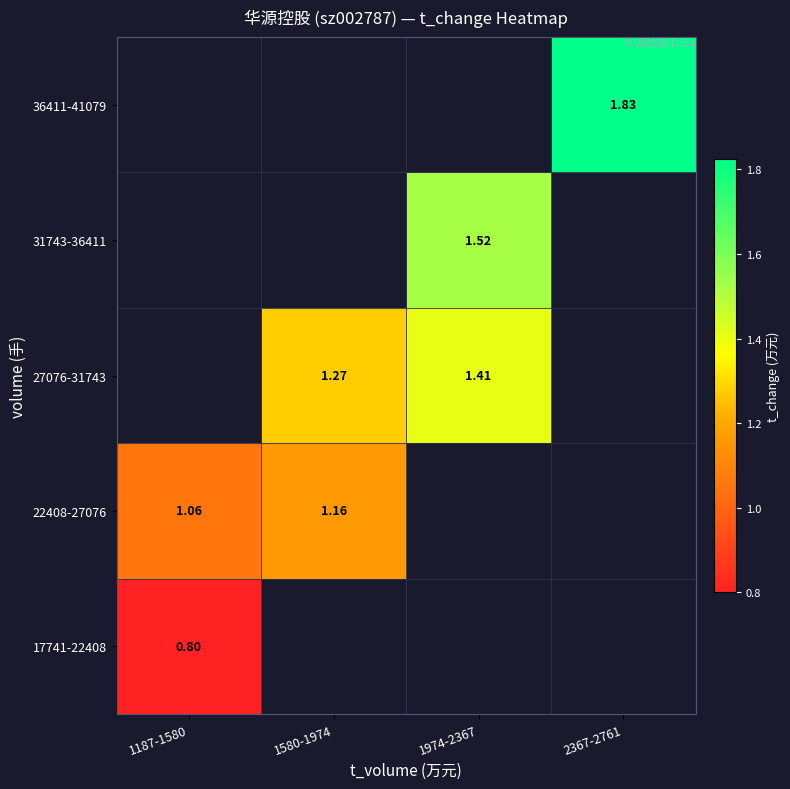

Between 1187-1580 and 2367-2761, which is larger?

2367-2761